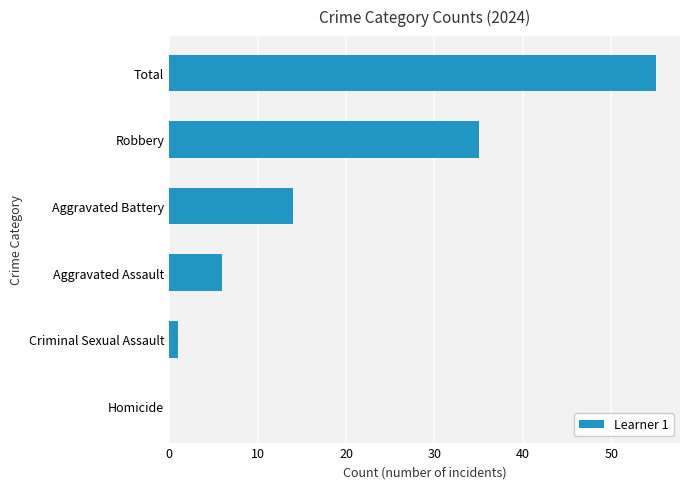

Reading bottom to top, what are all the values shown in this chart?

Homicide=0	Criminal Sexual Assault=1	Aggravated Assault=6	Aggravated Battery=14	Robbery=35	Total=55